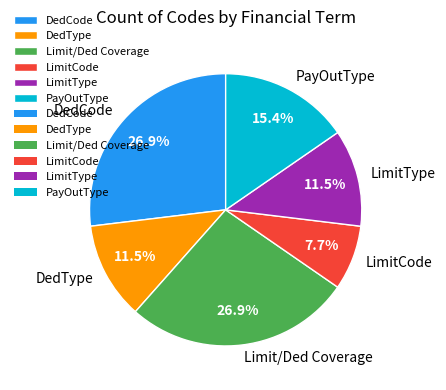

Is there a majority slice in this chart?

No